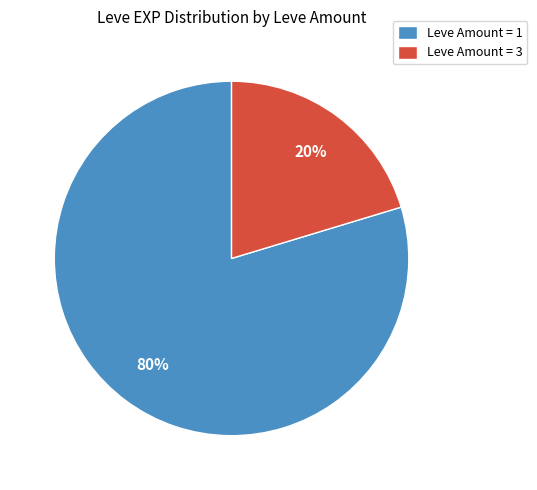

Is there any slice that represents more than half of the pie?

Yes